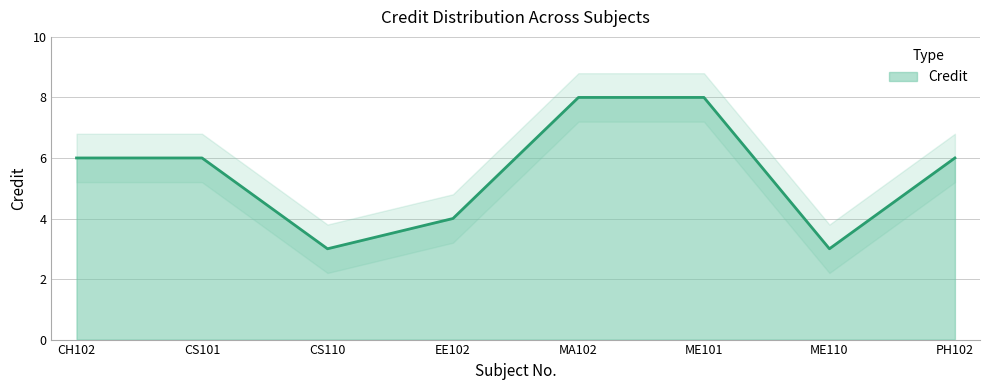

What is the difference between the values at ME101 and PH102?

2